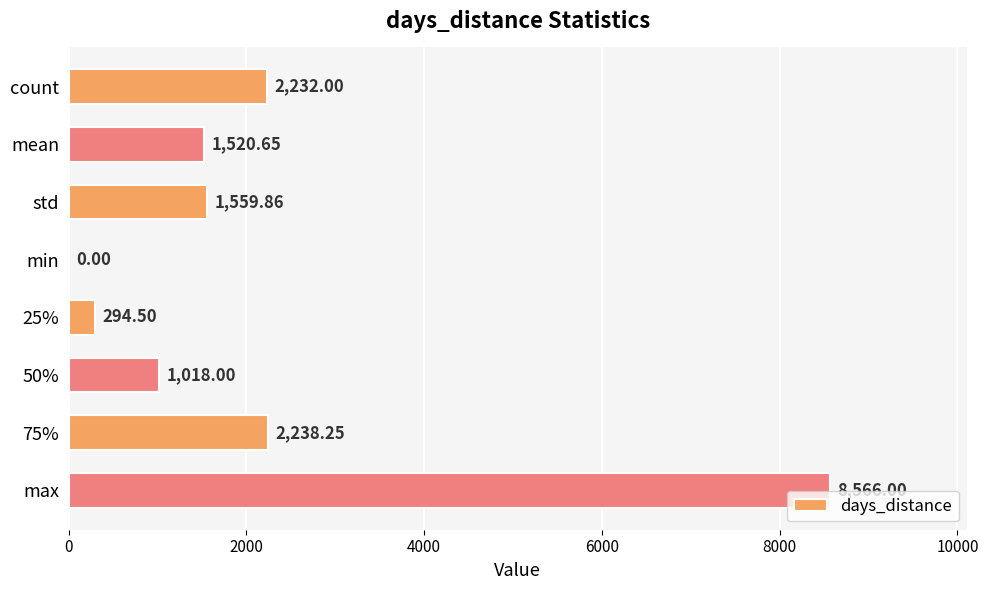

What is the change in value from std to max?

+7006.1